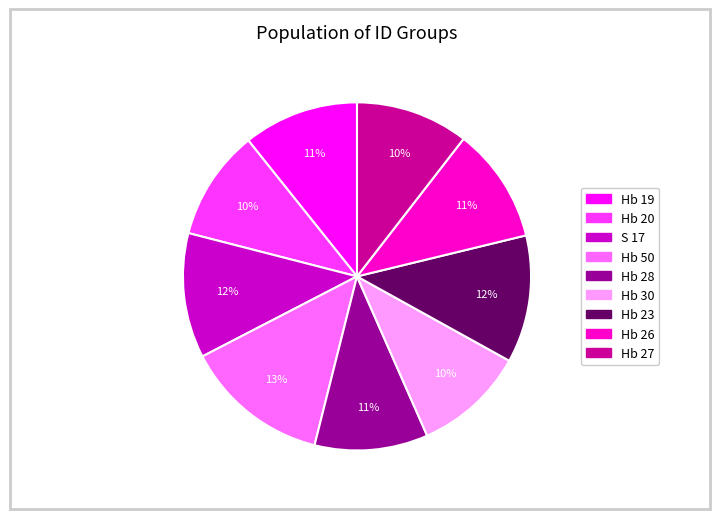

To the nearest percent, what is the average slice percentage?

11%